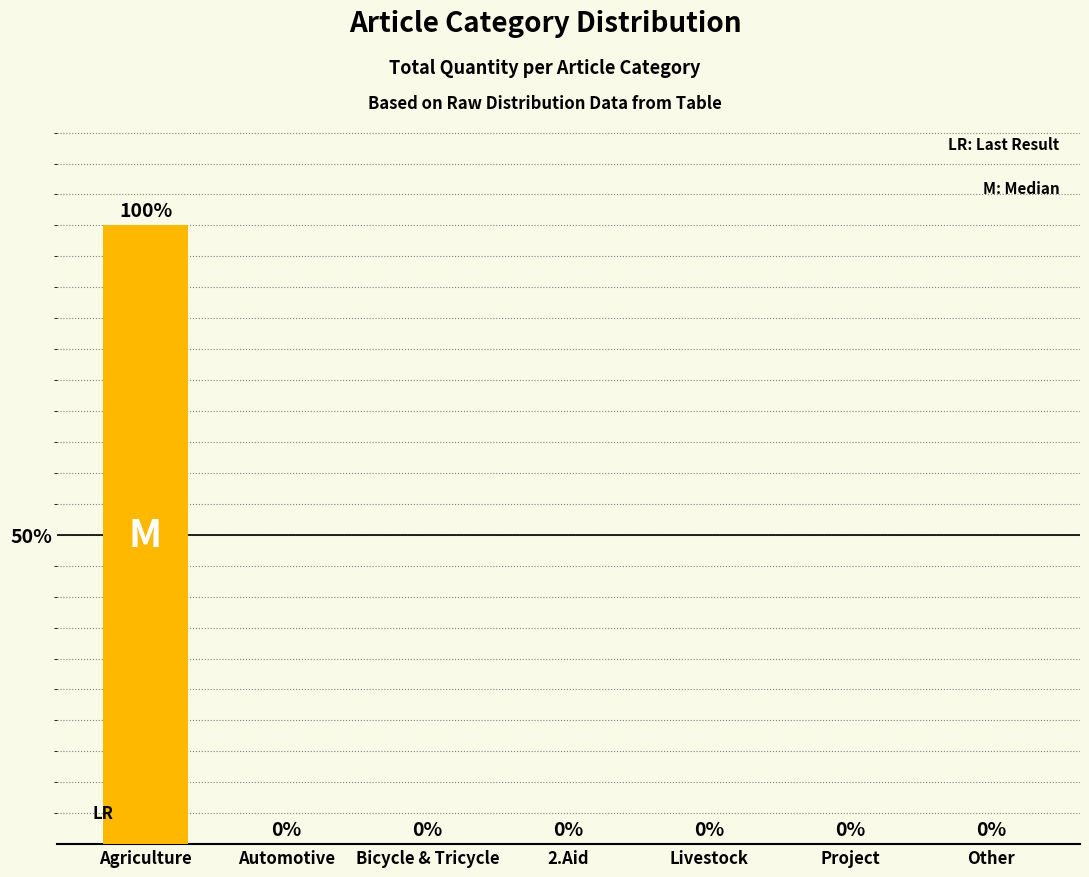

The value at Project is 0. True or false?

True